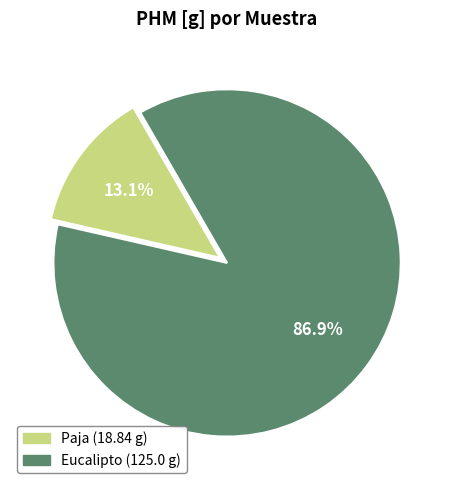

What is the total percentage of Paja and Eucalipto?

100.0%